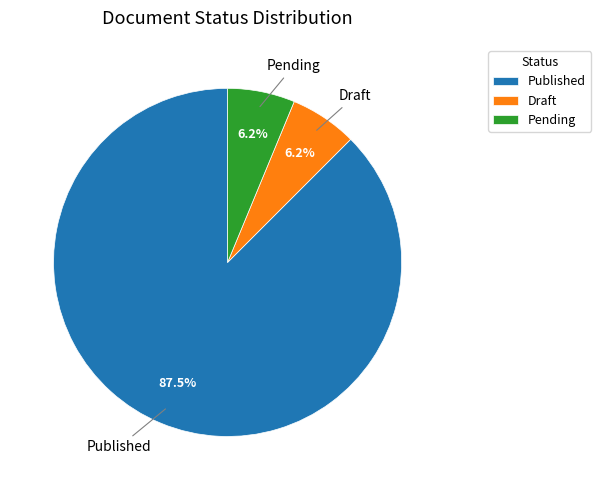

Which has a higher value, Pending or Published?

Published